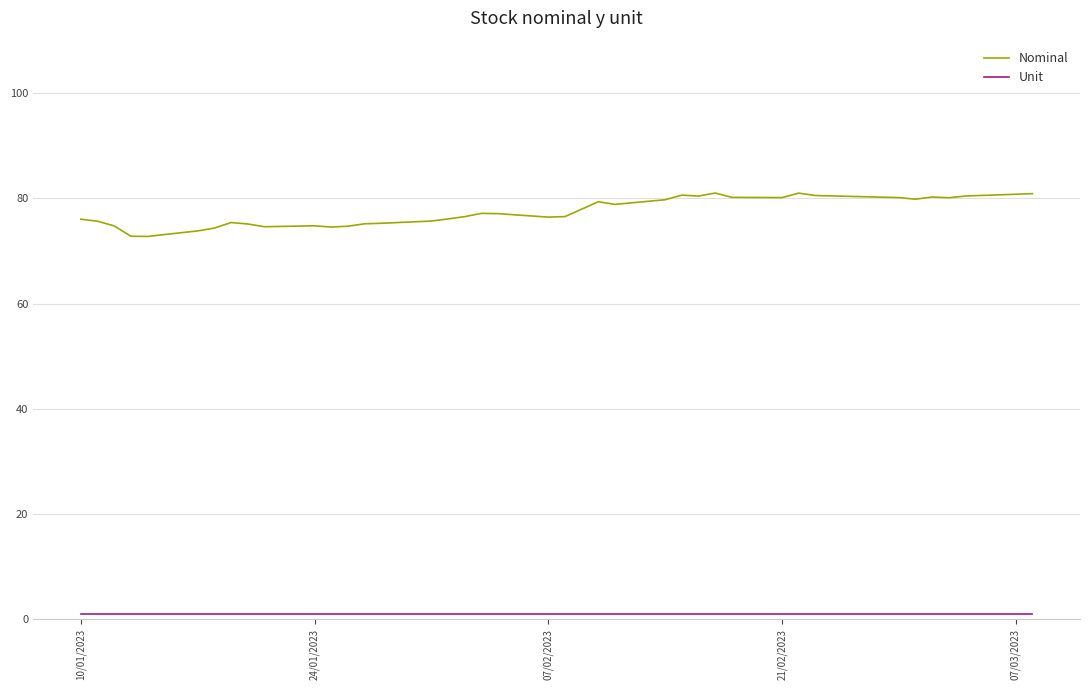

Which series has the largest range (max minus min)?

Nominal